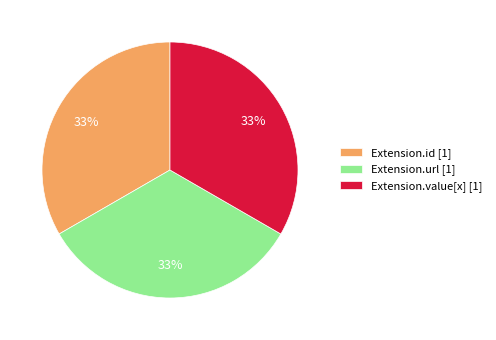

Is the sum of Extension.id [1] and Extension.value[x] [1] greater than half?

Yes